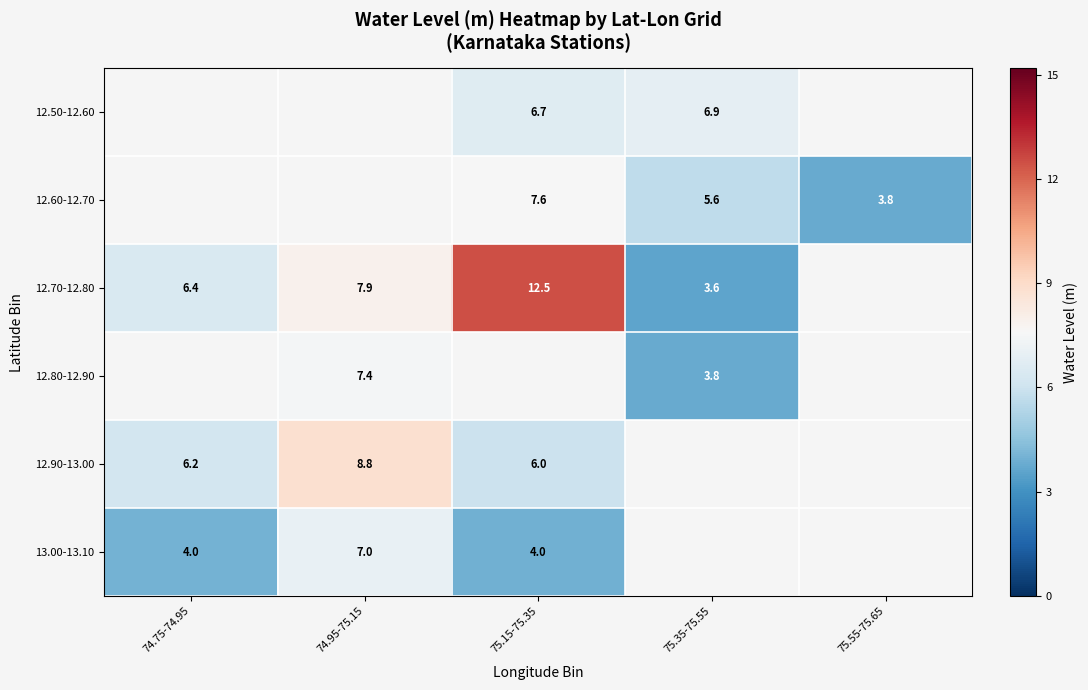

At which label does 12.90-13.00 reach its peak?

74.95-75.15